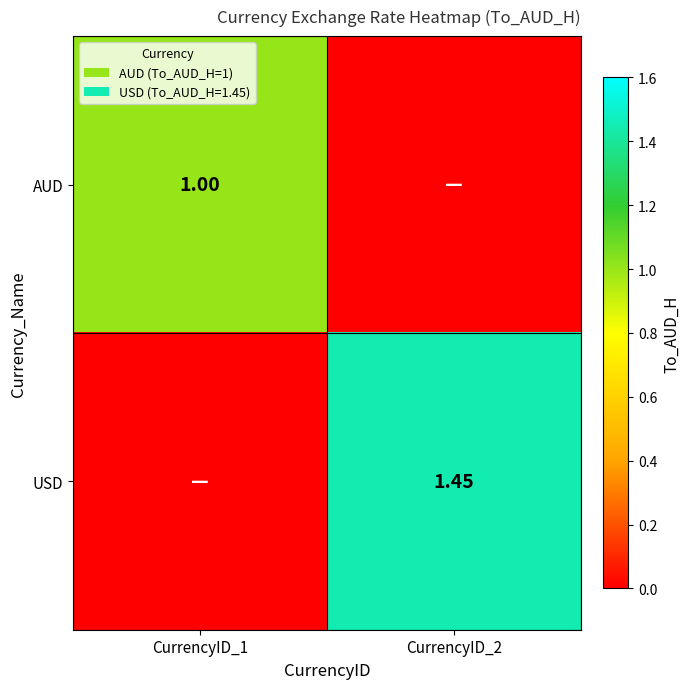

True or false: AUD has a value of 0.0 at CurrencyID_2.

True